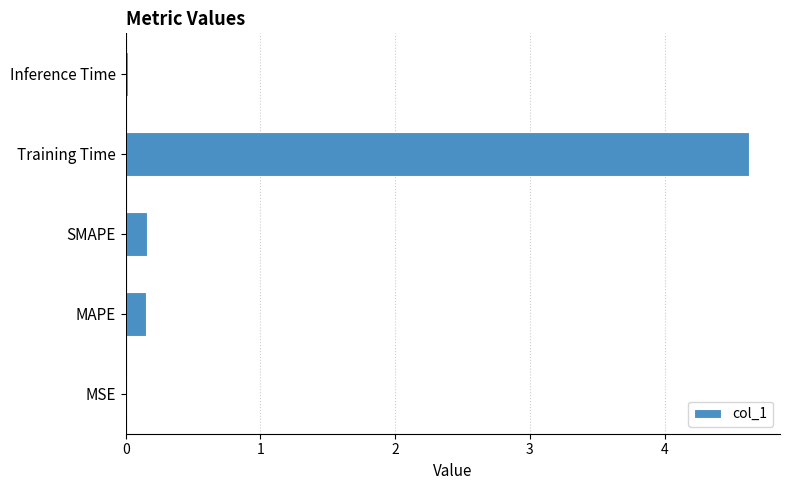

Is it true that the value at Training Time is 4.6?

True